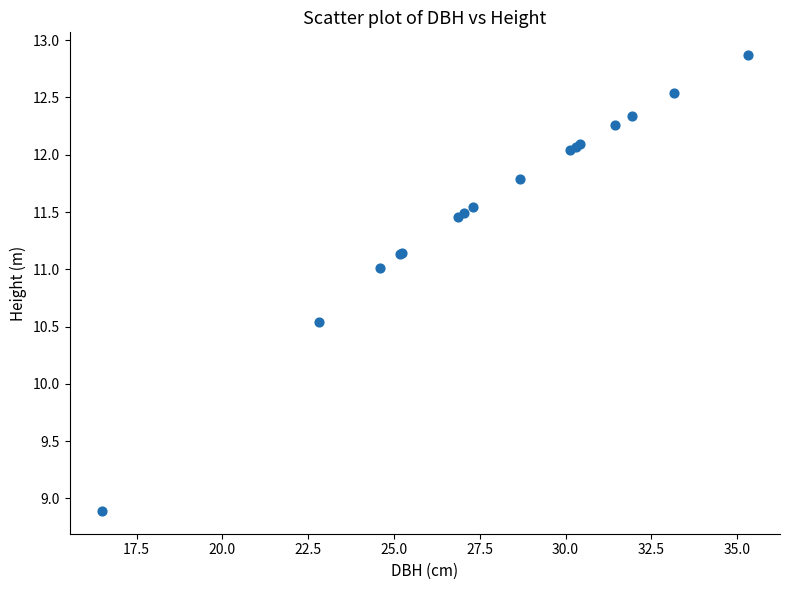

What Y value in the scatter plot is closest to 10?

10.5